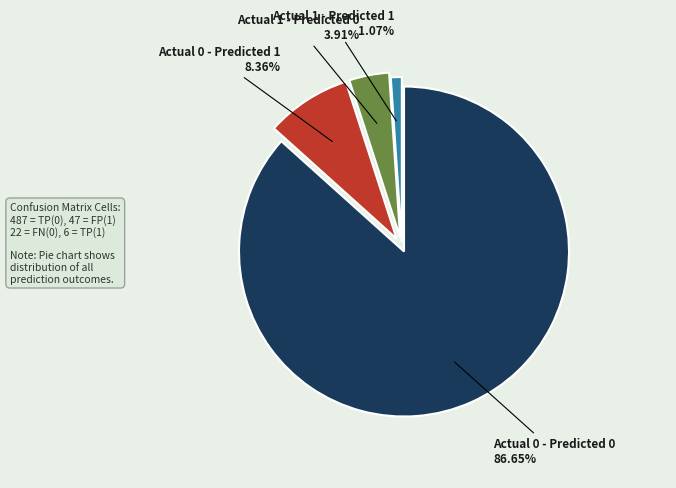

Is there any slice that represents more than half of the pie?

Yes